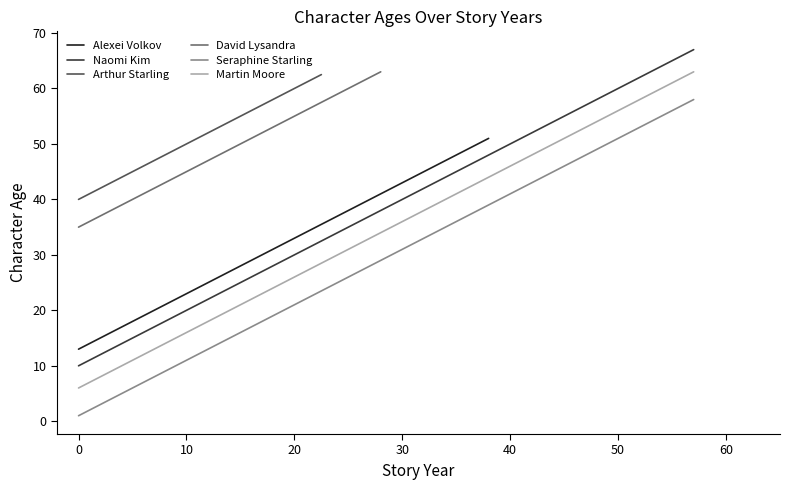

How many data points are less than 28?

7